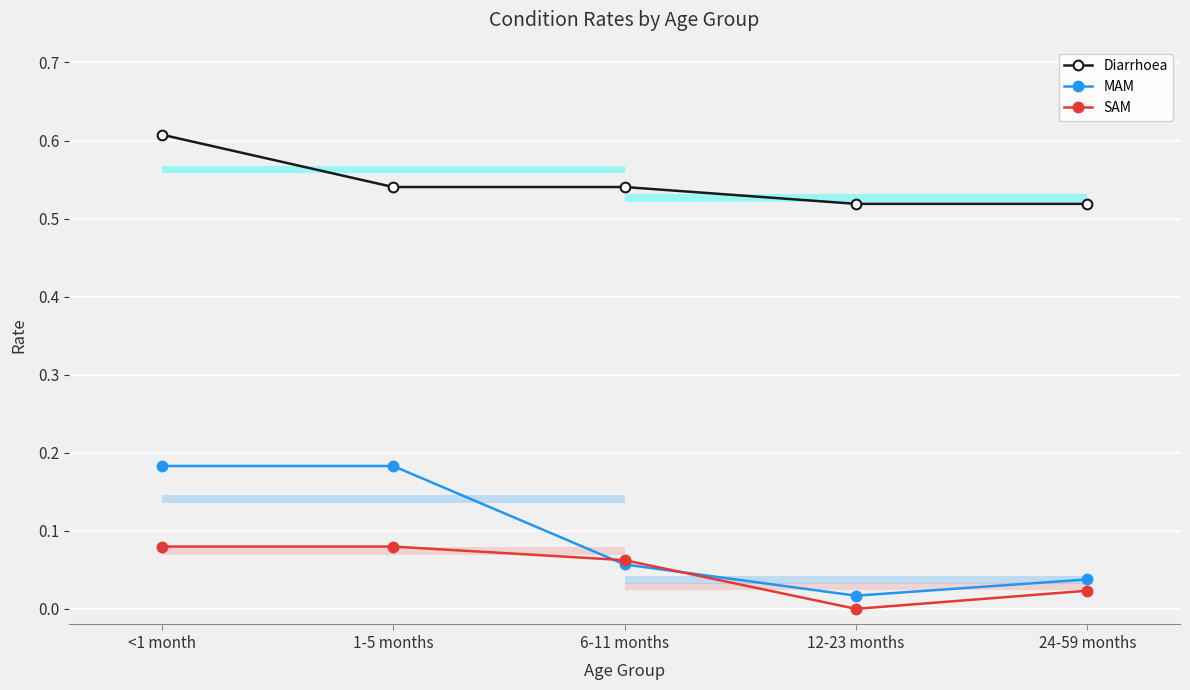

Where is Diarrhoea nearest to the value 0?

12-23 months